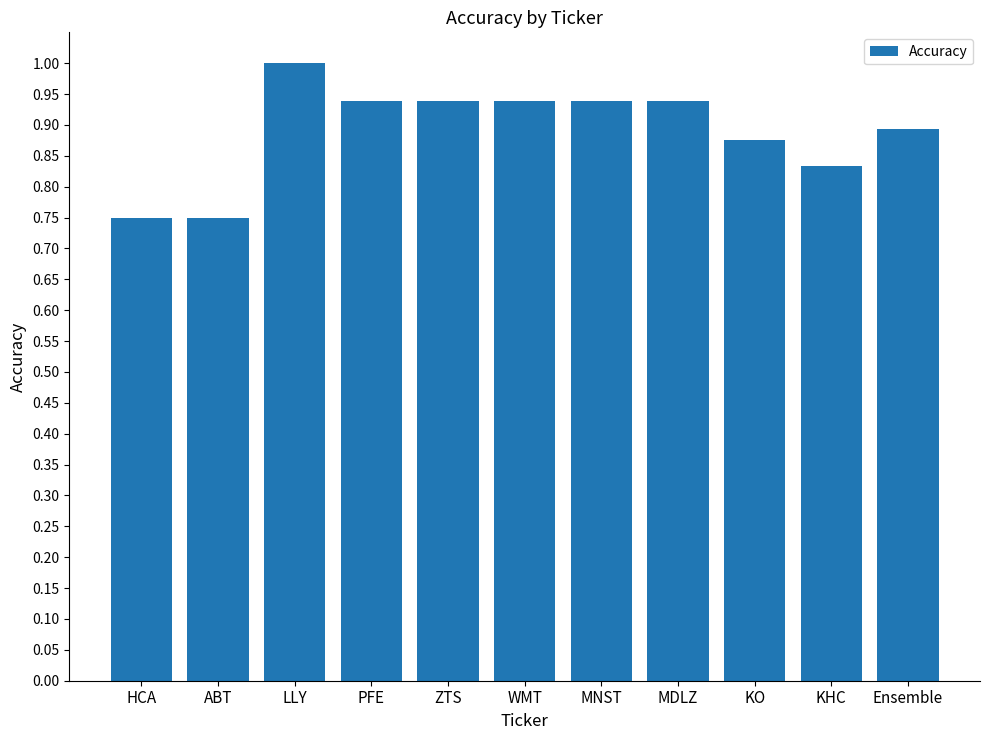

What position from the left is MNST?

7